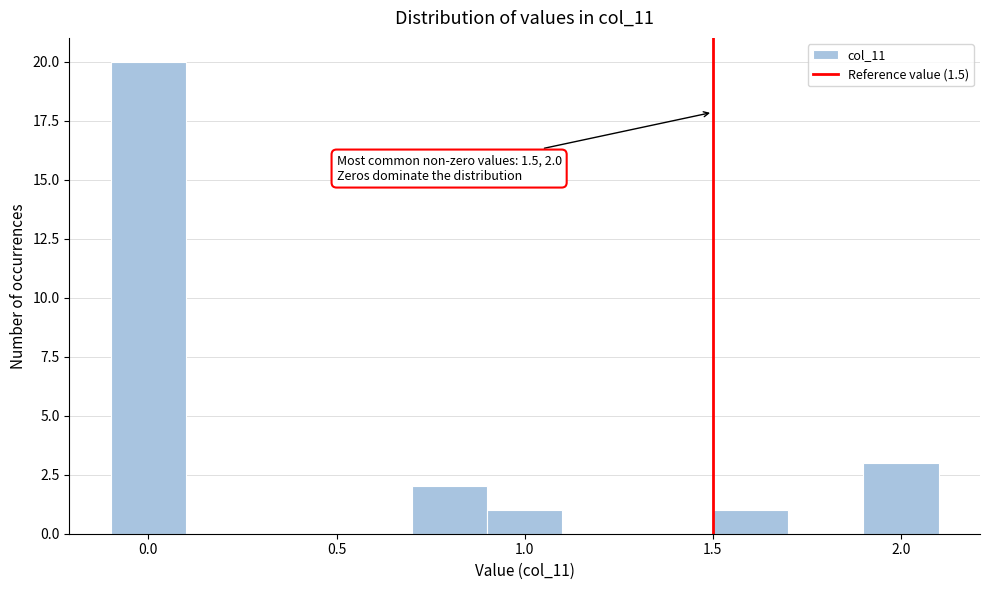

Over which range of the x-axis is the bar tallest?

-0.1 to 0.1